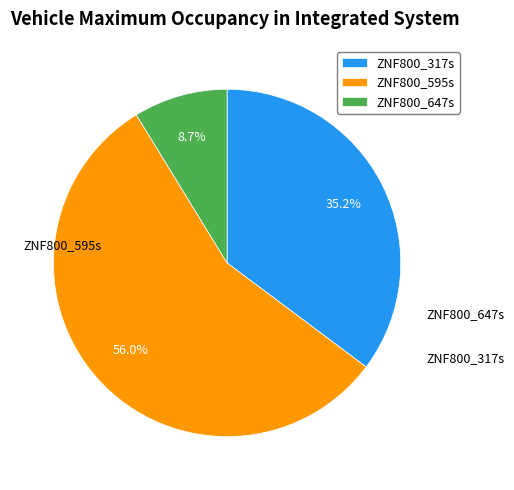

Combined, what portion of the pie is ZNF800_595s and ZNF800_647s?

64.8%